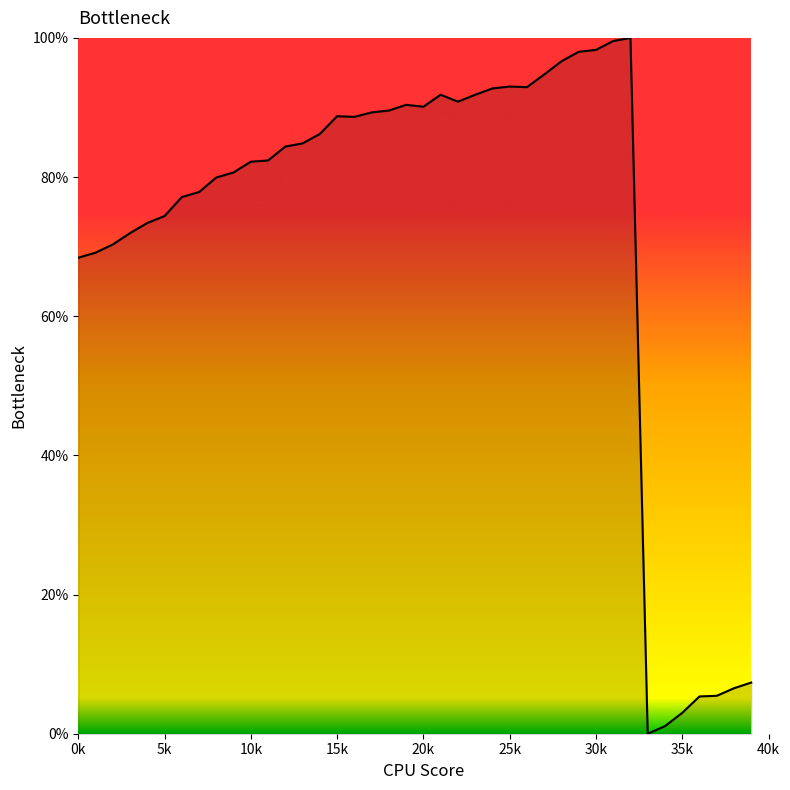

Rank the categories by value from highest to lowest.

32, 31, 30, 29, 28, 27, 25, 26, 24, 21, 23, 22, 19, 20, 18, 17, 15, 16, 14, 13, 12, 11, 10, 9, 8, 7, 6, 5, 4, 3, 2, 1, 0, 39, 38, 37, 36, 35, 34, 33